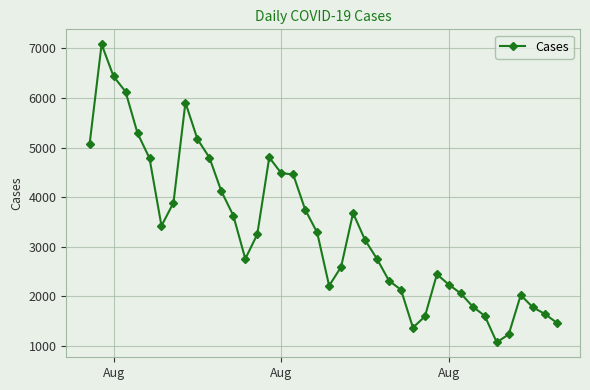

How many lines are shown in the chart?

1